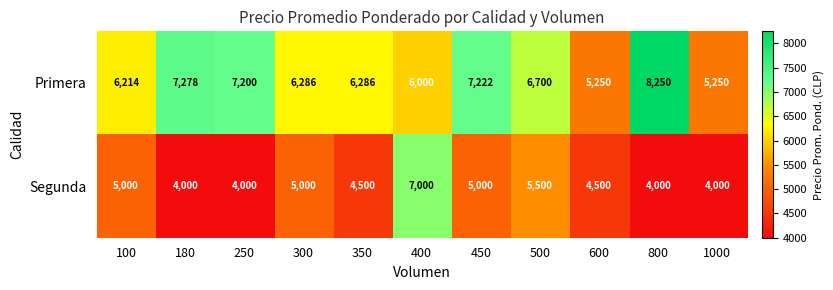

Reading left to right, what are all the values shown in this chart?

Primera: 6214	7278	7200	6286	6286	6000	7222	6700	5250	8250	5250
Segunda: 5000	4000	4000	5000	4500	7000	5000	5500	4500	4000	4000